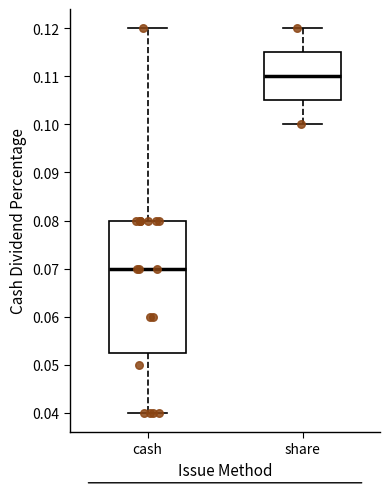

Which box is the tallest, from its lower edge to its upper edge?

cash